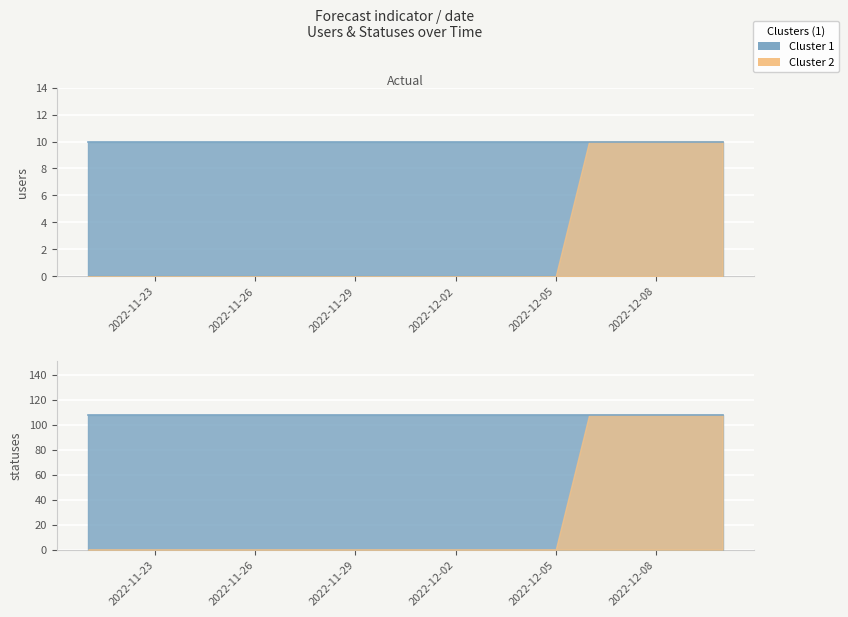

Reading left to right, what are all the values shown in this chart?

users: 10	10	10	10	10	10	10	10	10	10	10	10	10	10	10	10	10	10	10	10
statuses: 108	108	108	108	108	108	108	108	108	108	108	108	108	108	108	108	108	108	108	108